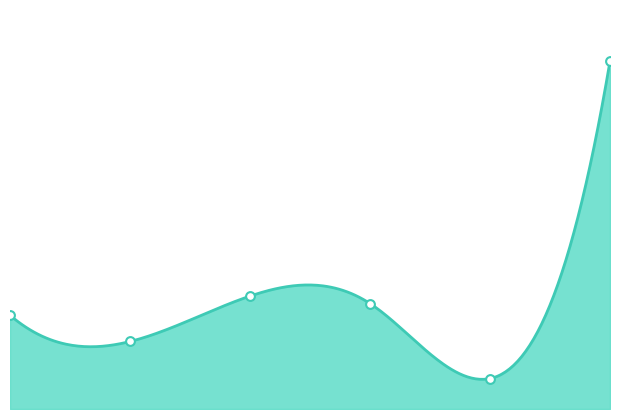

What is the ratio of the value at 2017-07-25 to the value at 2017-07-19?

0.3